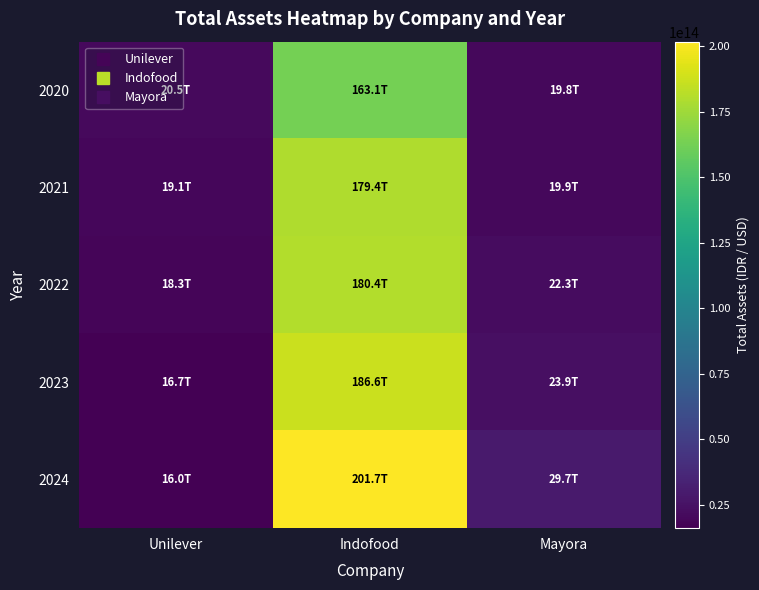

Reading right to left, transcribe all the data shown in this chart.

2020: Mayora=19777500514550	Indofood=163136516000000	Unilever=20534632000000
2021: Mayora=19917653265528	Indofood=179356193000000	Unilever=19068532000000
2022: Mayora=22276160695411	Indofood=180433300000000	Unilever=18318114000000
2023: Mayora=23870404962472	Indofood=186587957000000	Unilever=16664086000000
2024: Mayora=29728781933757	Indofood=201713313000000	Unilever=16046195000000